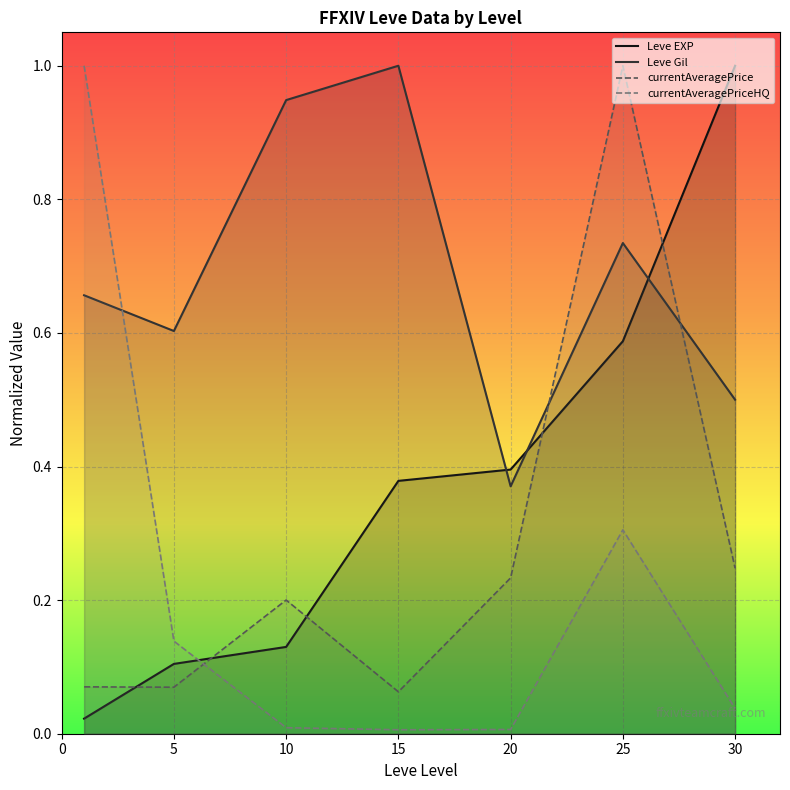

What is the value of the currentAveragePrice point at the 5th from the left?

0.2